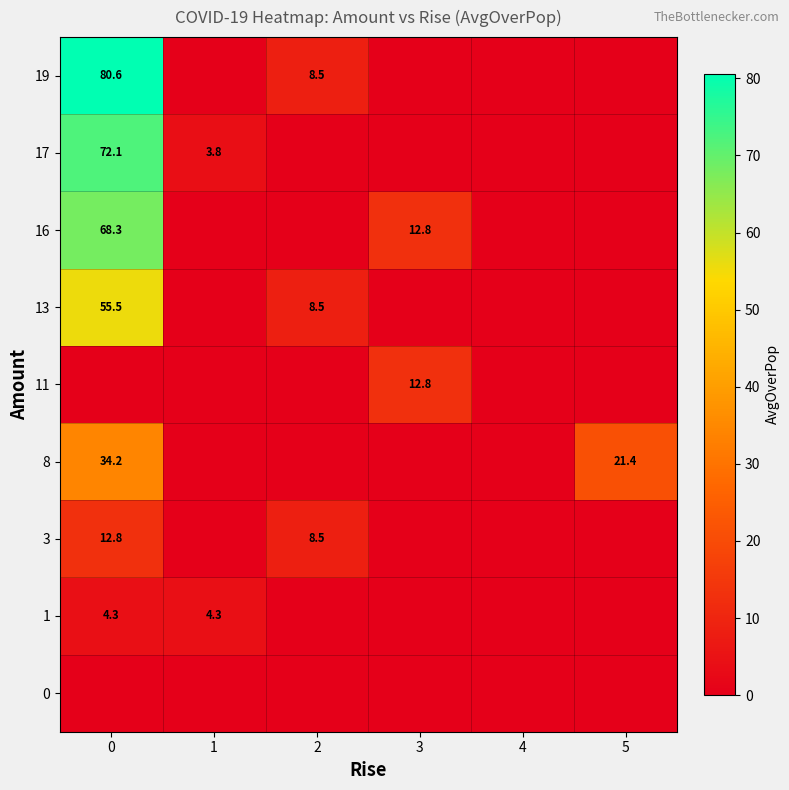

The 1 series shows 2.1 at 1. True or false?

False